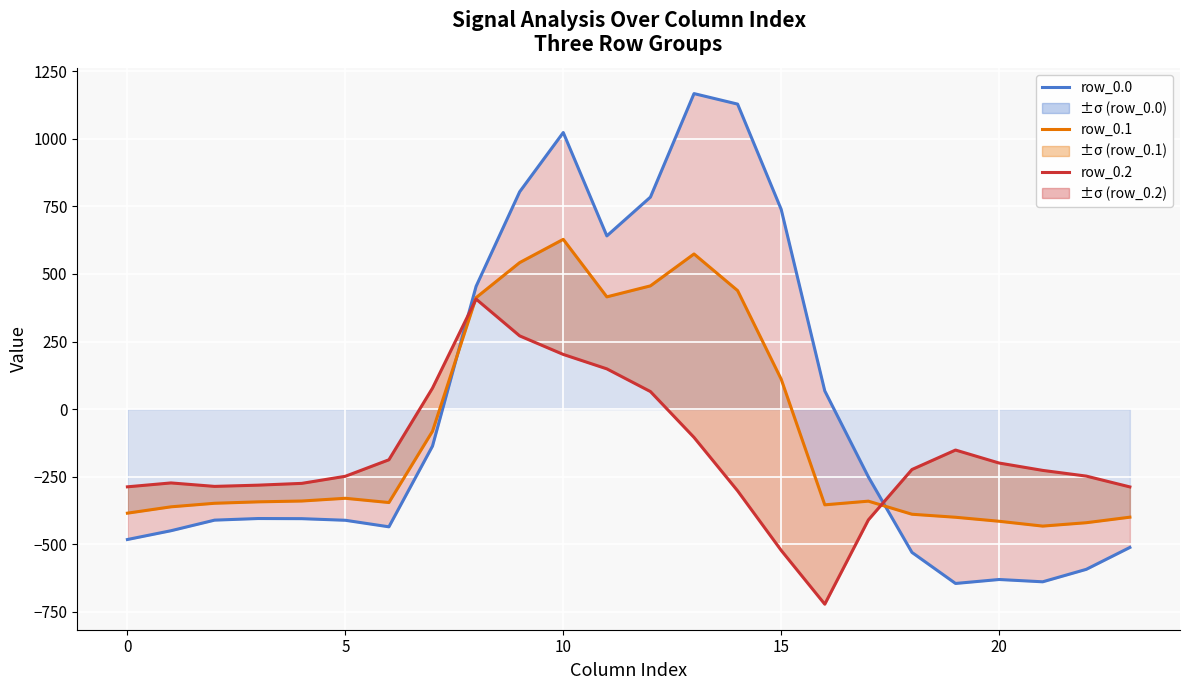

At which label does row_0.0 reach its minimum?

19